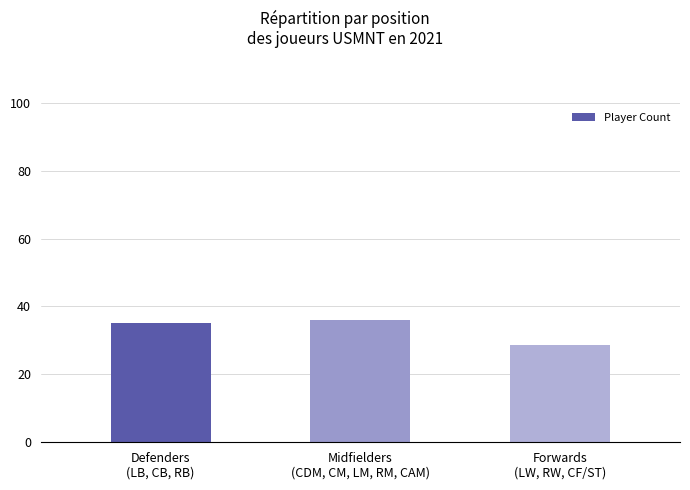

What is the value of the 3rd bar from the left?

28.7